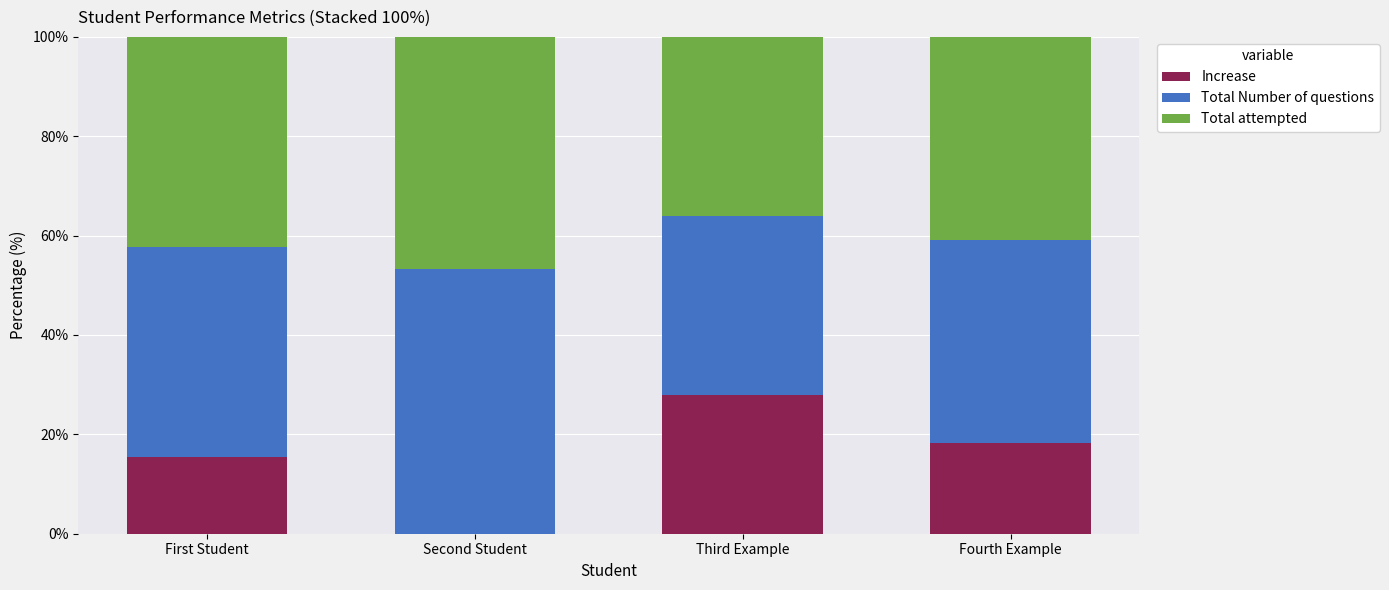

Does the chart contain stacked bars?

Yes